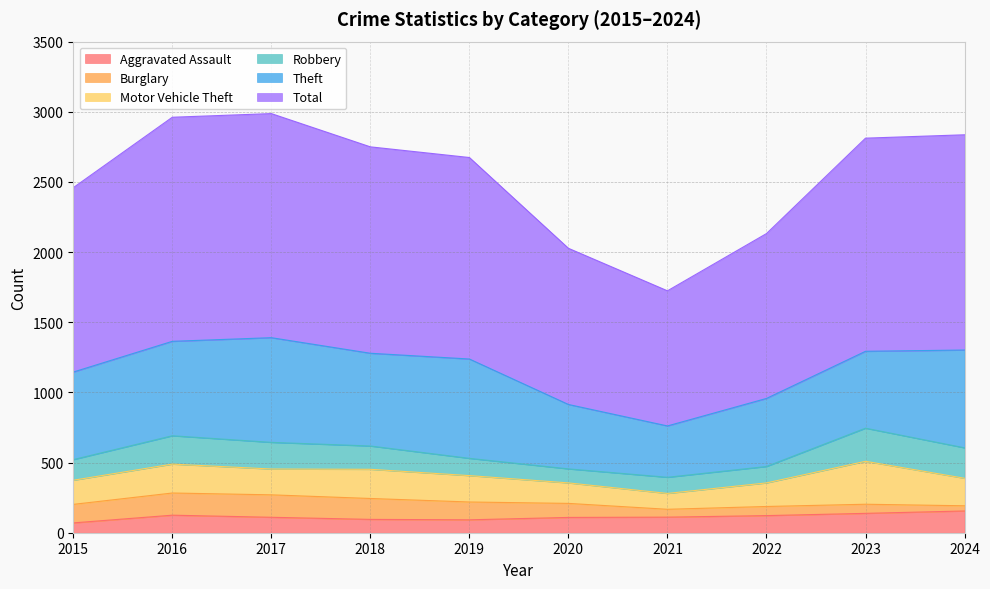

Reading right to left, extract all data points from this chart.

Aggravated Assault: 155	138	122	111	109	92	95	110	125	70
Burglary: 37	65	65	56	100	127	149	160	158	132
Motor Vehicle Theft: 196	306	168	113	146	188	208	184	206	172
Robbery: 217	236	117	115	100	123	166	190	202	147
Theft: 697	548	485	366	459	708	661	746	673	624
Total: 1534	1519	1175	963	1113	1436	1471	1597	1597	1314